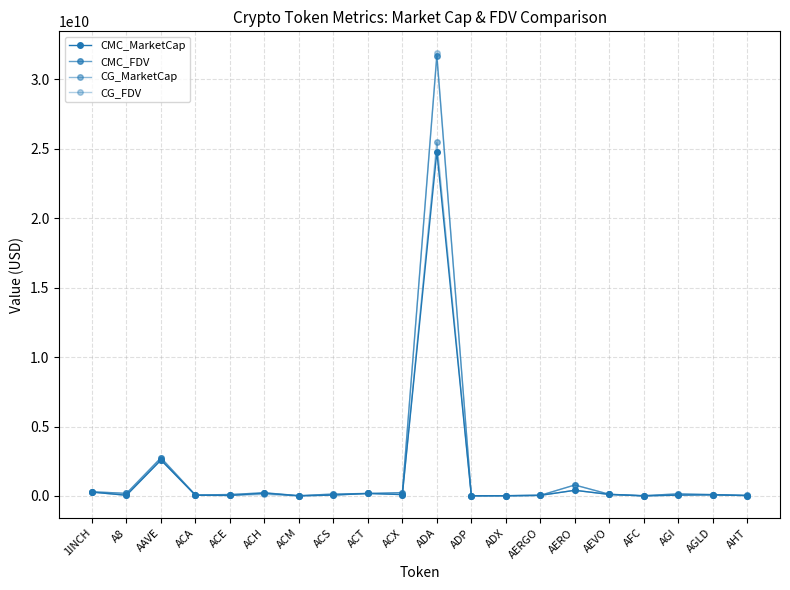

Does the chart have visible grid lines?

Yes